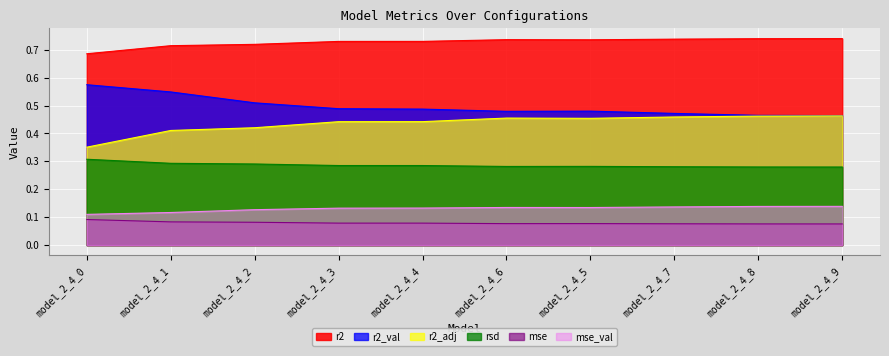

The value of r2_val at model_2_4_2 is 0.3. True or false?

False